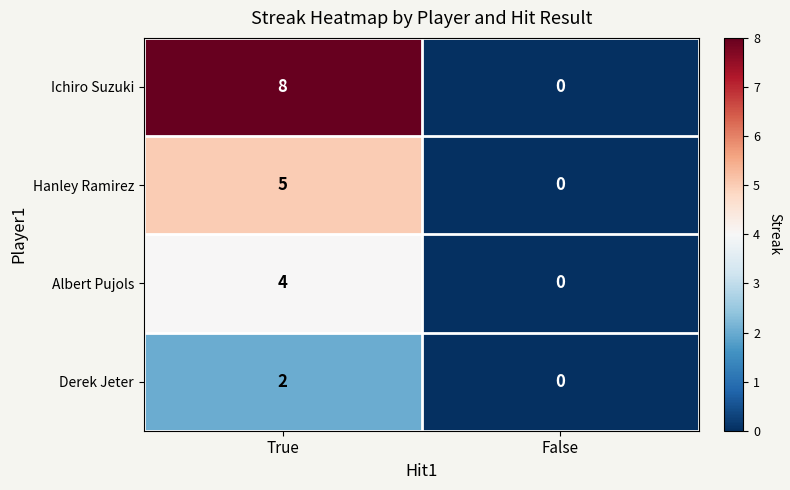

Rank the series by their average value, from lowest to highest.

Derek Jeter, Albert Pujols, Hanley Ramirez, Ichiro Suzuki